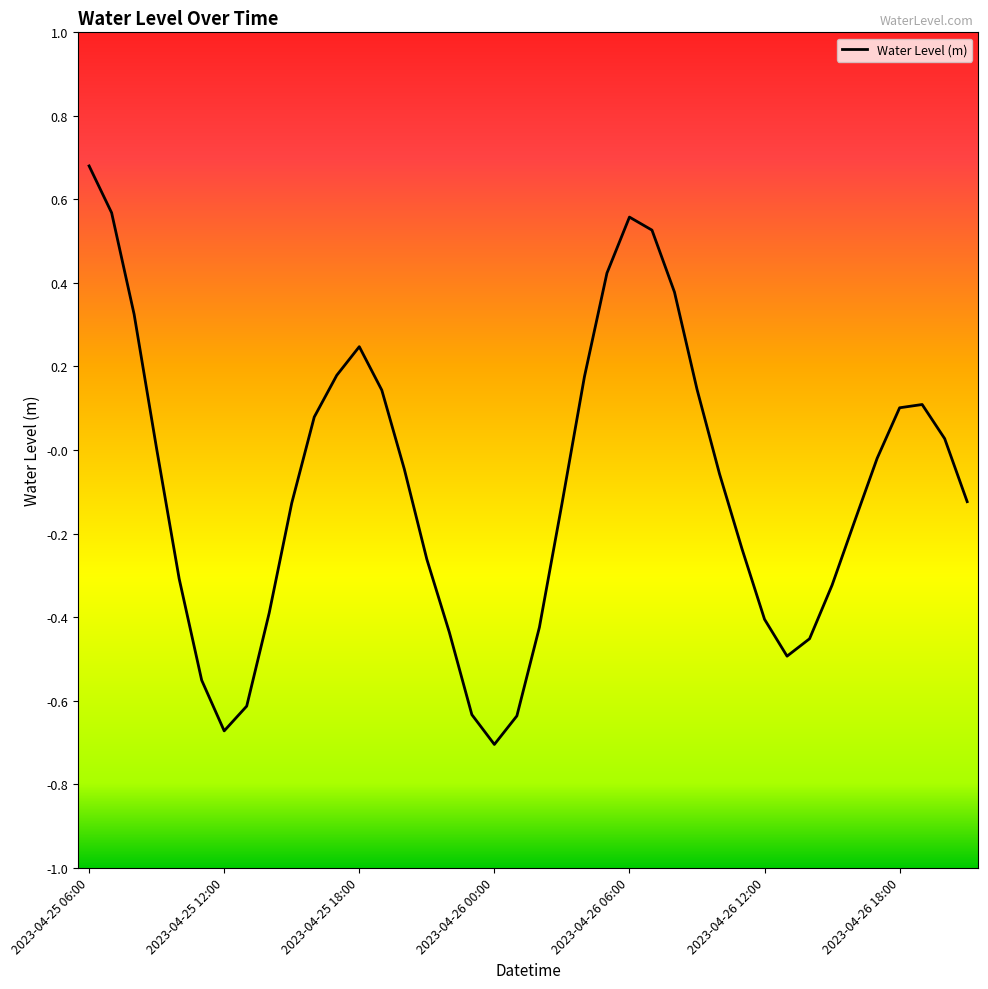

What is the difference between the maximum and minimum values?

1.4